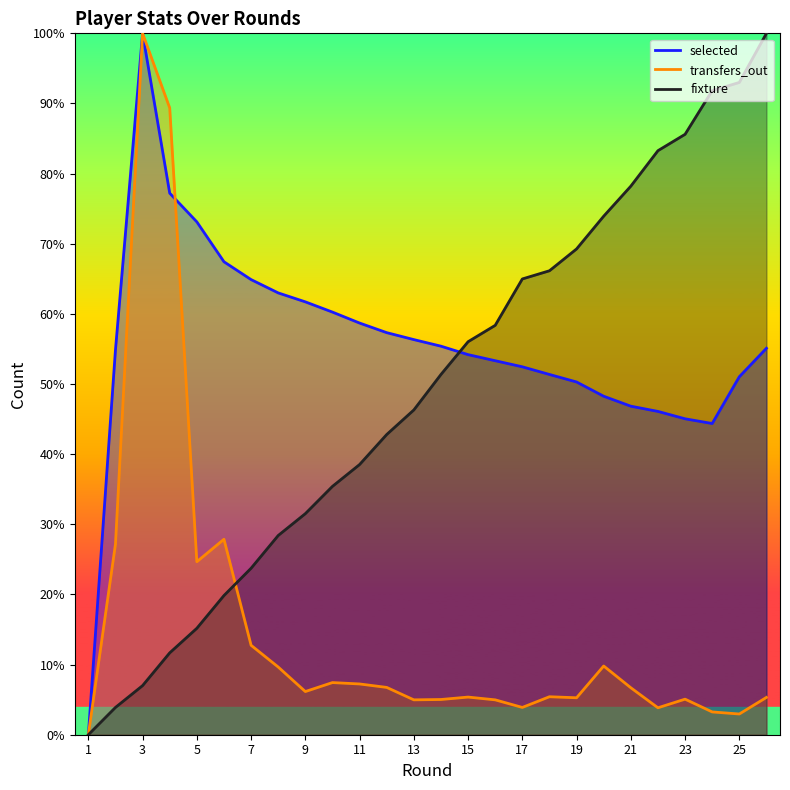

Reading left to right, extract all data points from this chart.

selected: 1=0.0	2=54.9	3=100.0	4=77.2	5=73.1	6=67.4	7=64.9	8=63.0	9=61.7	10=60.3	11=58.7	12=57.3	13=56.3	14=55.4	15=54.2	16=53.3	17=52.5	18=51.4	19=50.3	20=48.3	21=46.8	22=46.1	23=45.0	24=44.4	25=51.0	26=55.1
transfers_out: 1=0.0	2=27.2	3=100.0	4=89.4	5=24.7	6=27.9	7=12.8	8=9.7	9=6.2	10=7.4	11=7.2	12=6.7	13=5.0	14=5.0	15=5.4	16=5.0	17=3.9	18=5.4	19=5.3	20=9.8	21=6.7	22=3.8	23=5.1	24=3.2	25=3.0	26=5.3
fixture: 1=0.0	2=3.9	3=7.0	4=11.7	5=15.2	6=19.8	7=23.7	8=28.4	9=31.5	10=35.4	11=38.5	12=42.8	13=46.3	14=51.4	15=56.0	16=58.4	17=65.0	18=66.1	19=69.3	20=73.9	21=78.2	22=83.3	23=85.6	24=91.8	25=93.0	26=100.0